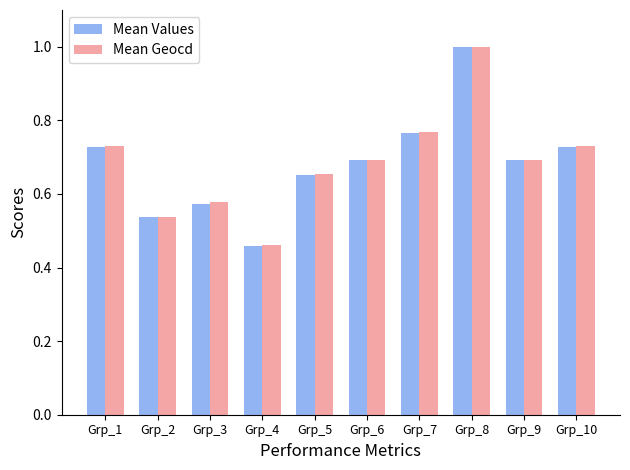

Which series changed the most between Grp_2 and Grp_10?

Mean Values